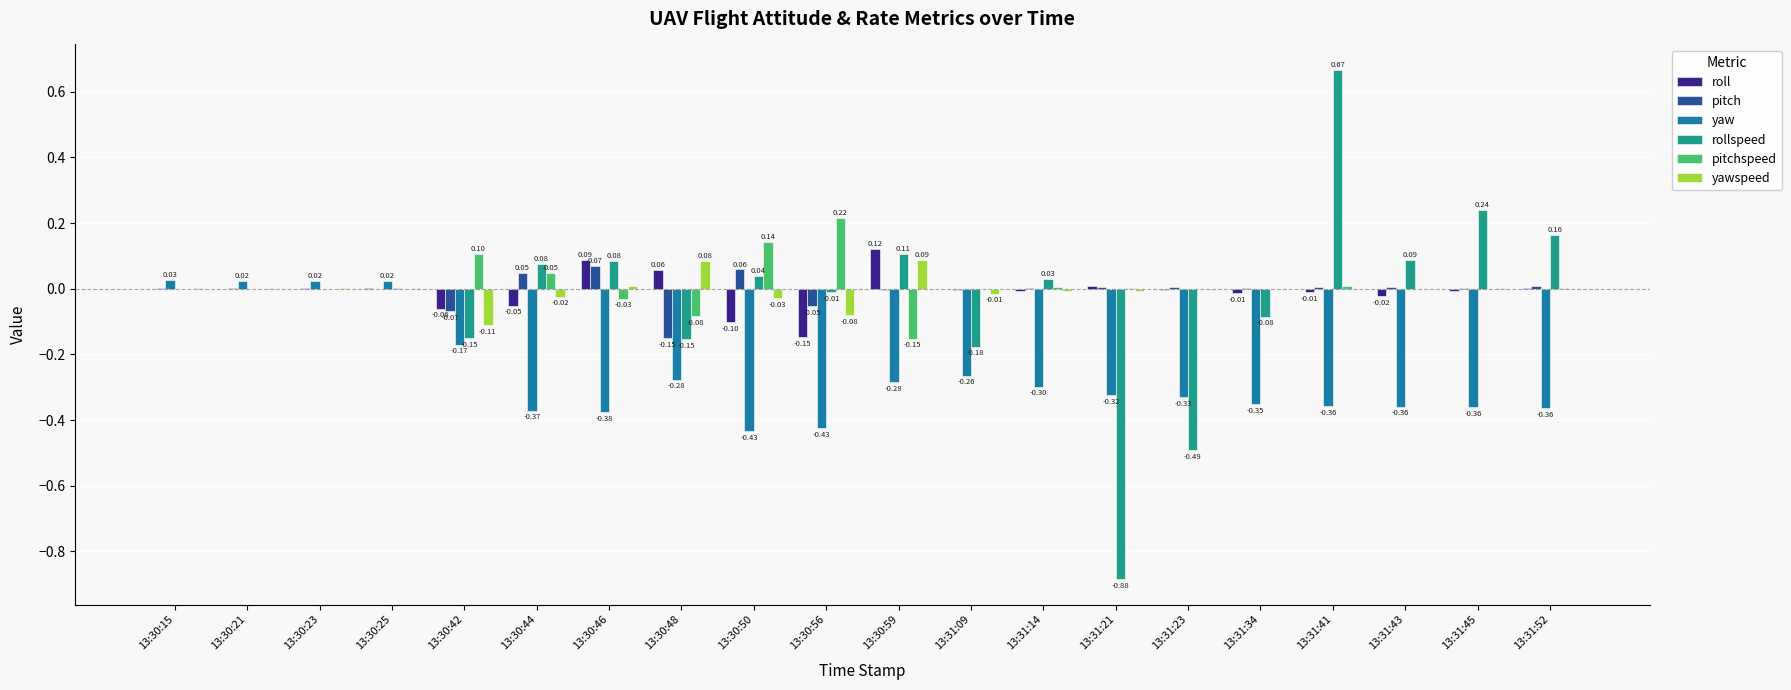

Which series has the largest total across all categories?

pitchspeed